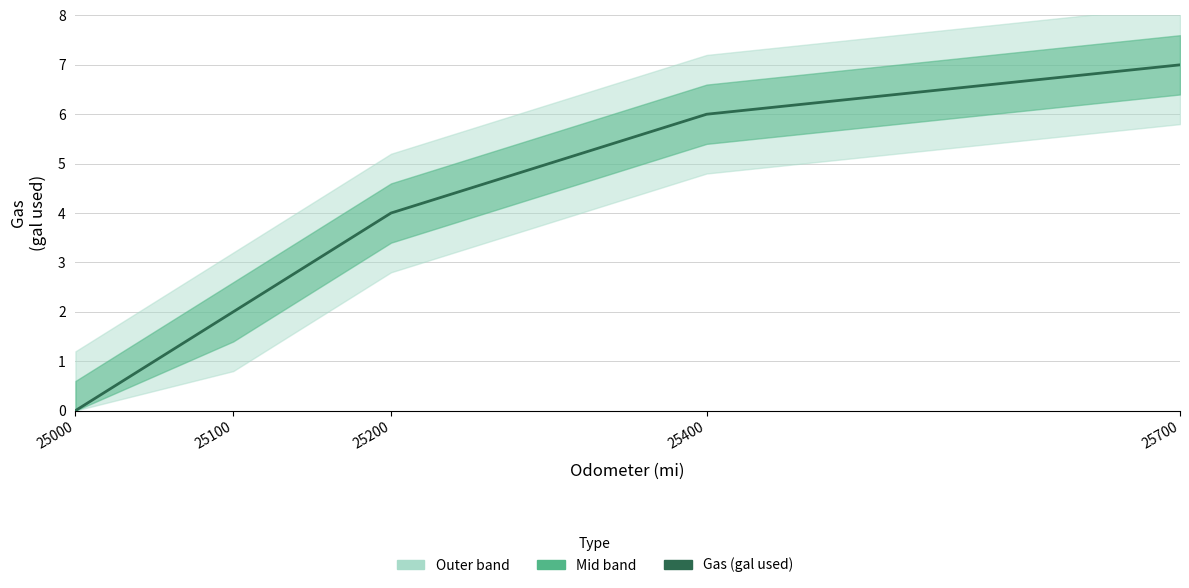

What is the maximum value shown in the chart?

7